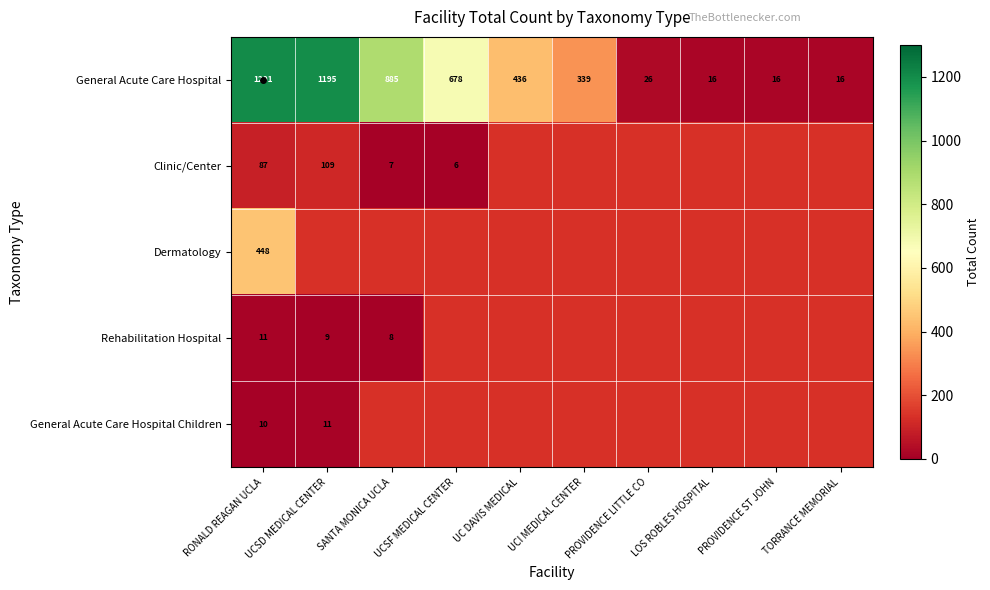

True or false: Rehabilitation Hospital has a value of 8.0 at SANTA MONICA UCLA.

True